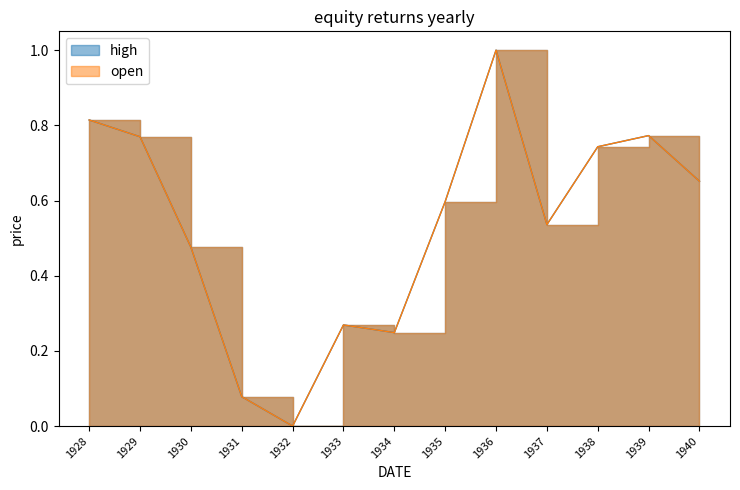

What value does the high series have at 1931?

0.1